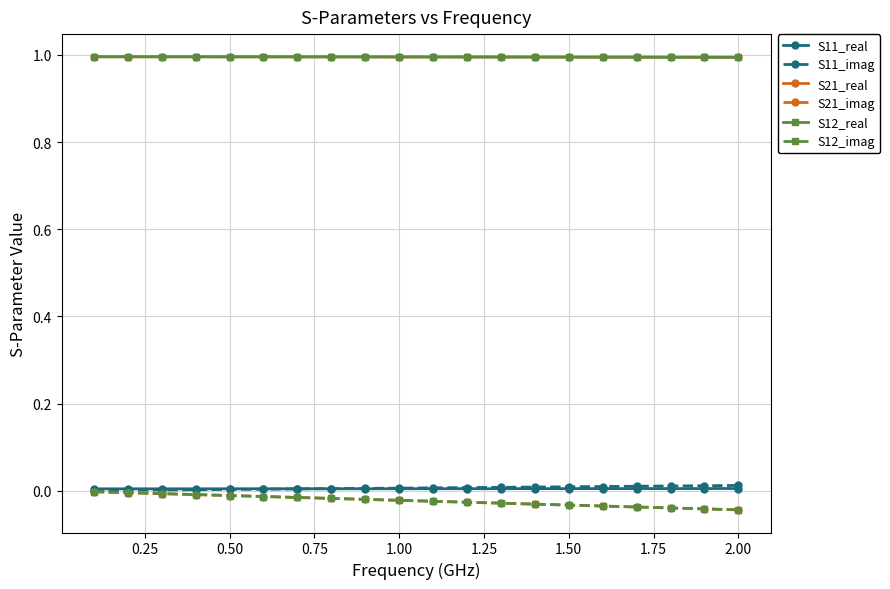

Reading left to right, transcribe all the data shown in this chart.

S11_real: 0.0	0.0	0.0	0.0	0.0	0.0	0.0	0.0	0.0	0.0	0.0	0.0	0.0	0.0	0.0	0.0	0.0	0.0	0.0	0.0
S11_imag: 0.0	0.0	0.0	0.0	0.0	0.0	0.0	0.0	0.0	0.0	0.0	0.0	0.0	0.0	0.0	0.0	0.0	0.0	0.0	0.0
S21_real: 1.0	1.0	1.0	1.0	1.0	1.0	1.0	1.0	1.0	1.0	1.0	1.0	1.0	1.0	1.0	1.0	1.0	1.0	1.0	1.0
S21_imag: -0.0	-0.0	-0.0	-0.0	-0.0	-0.0	-0.0	-0.0	-0.0	-0.0	-0.0	-0.0	-0.0	-0.0	-0.0	-0.0	-0.0	-0.0	-0.0	-0.0
S12_real: 1.0	1.0	1.0	1.0	1.0	1.0	1.0	1.0	1.0	1.0	1.0	1.0	1.0	1.0	1.0	1.0	1.0	1.0	1.0	1.0
S12_imag: -0.0	-0.0	-0.0	-0.0	-0.0	-0.0	-0.0	-0.0	-0.0	-0.0	-0.0	-0.0	-0.0	-0.0	-0.0	-0.0	-0.0	-0.0	-0.0	-0.0